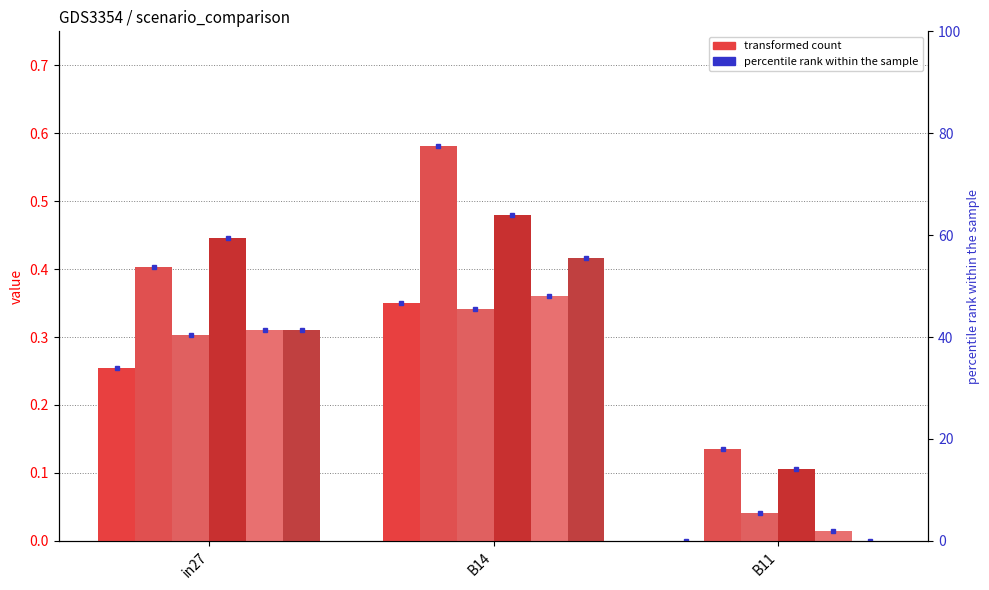

At how many categories does at least one series exceed 0?

3